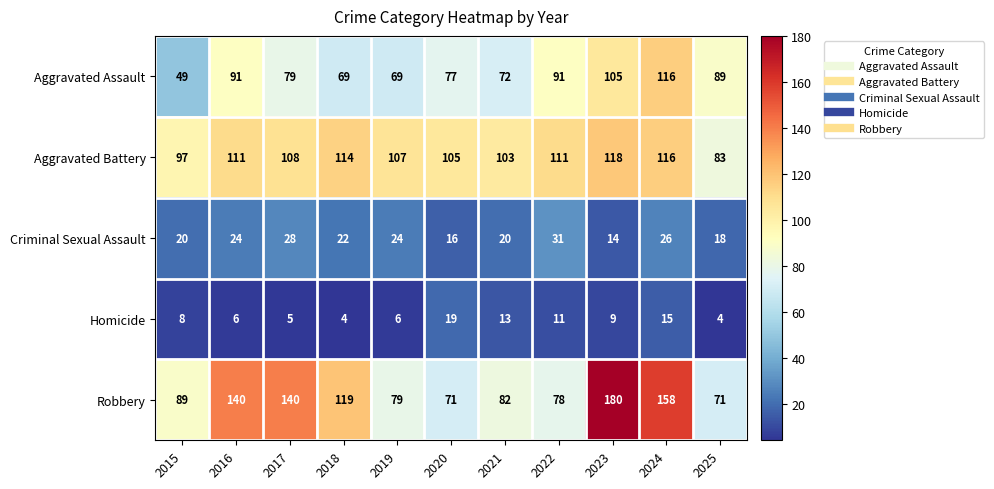

Count the Criminal Sexual Assault values in the range 18 to 26.

7